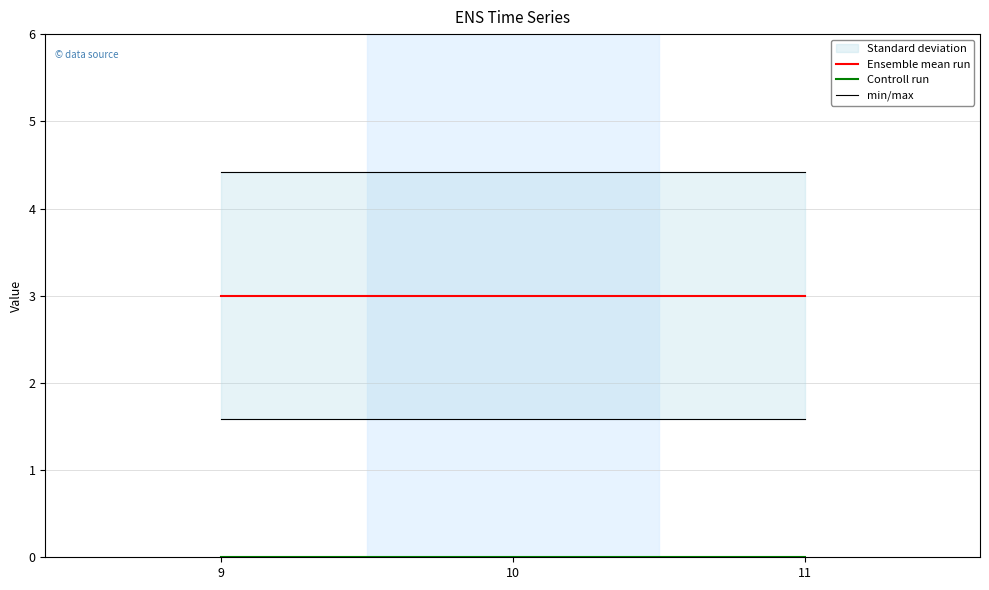

Rank the series by their average value, from highest to lowest.

min/max, Ensemble mean run, Controll run